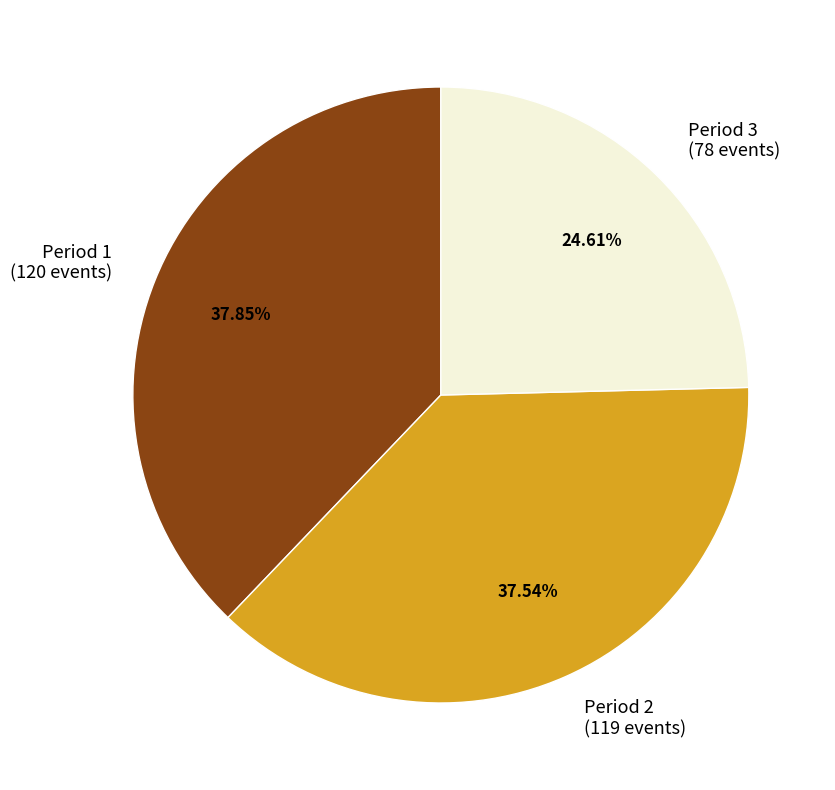

Count the number of slices in the pie.

3